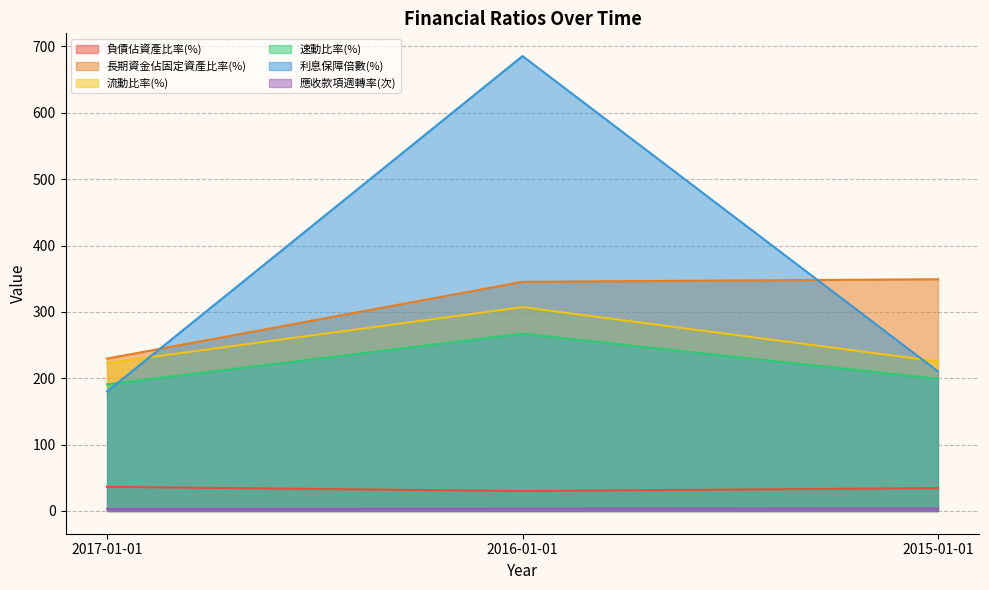

At which category is the sum across all series the highest?

2016-01-01